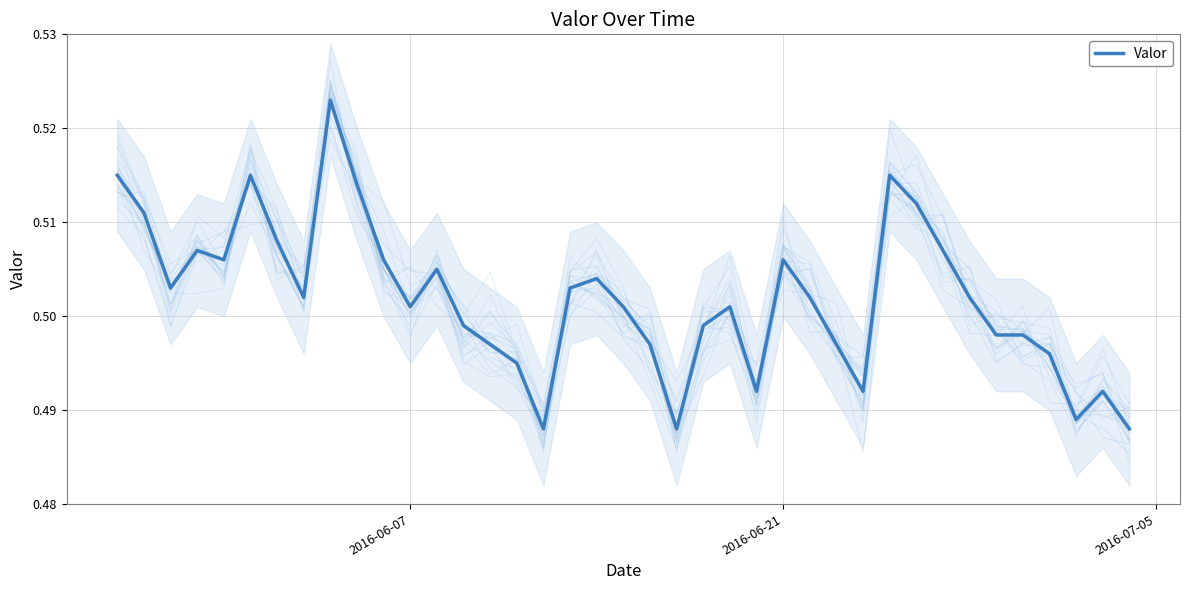

Reading right to left, transcribe all the data shown in this chart.

0.5	0.5	0.5	0.5	0.5	0.5	0.5	0.5	0.5	0.5	0.5	0.5	0.5	0.5	0.5	0.5	0.5	0.5	0.5	0.5	0.5	0.5	0.5	0.5	0.5	0.5	0.5	0.5	0.5	0.5	0.5	0.5	0.5	0.5	0.5	0.5	0.5	0.5	0.5